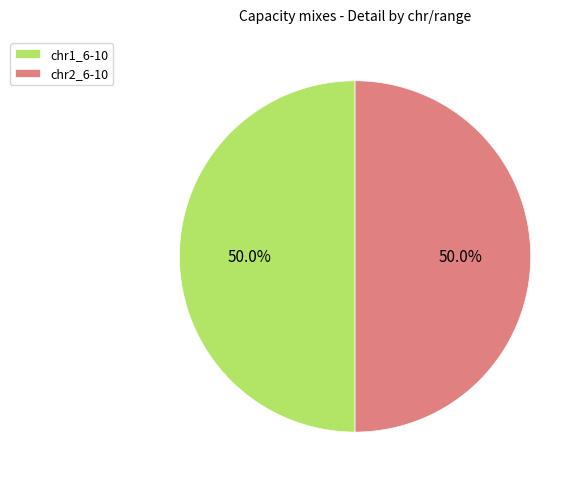

What is the total percentage of chr2_6-10 and chr1_6-10?

100.0%